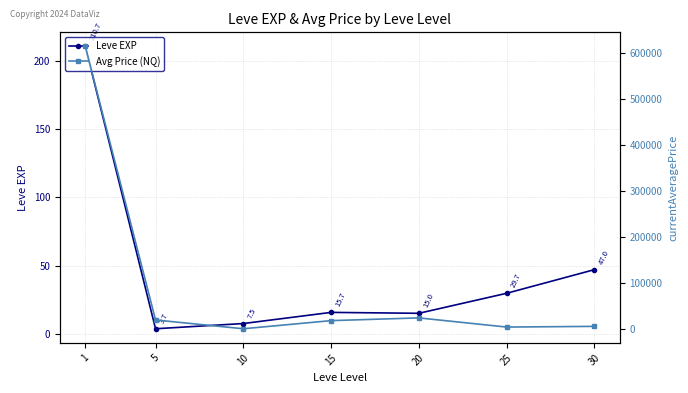

List the labels in order of Leve EXP value, largest first.

1, 30, 25, 15, 20, 10, 5